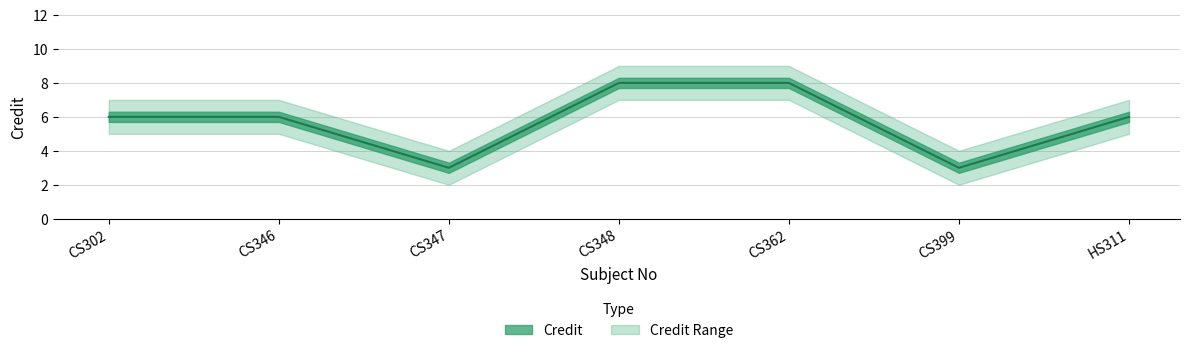

At which category is the sum across all series the highest?

CS348